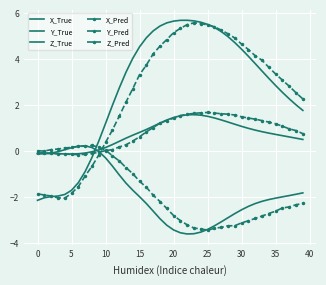

In X_True, how many points are higher than both neighbors (excluding endpoints)?

1